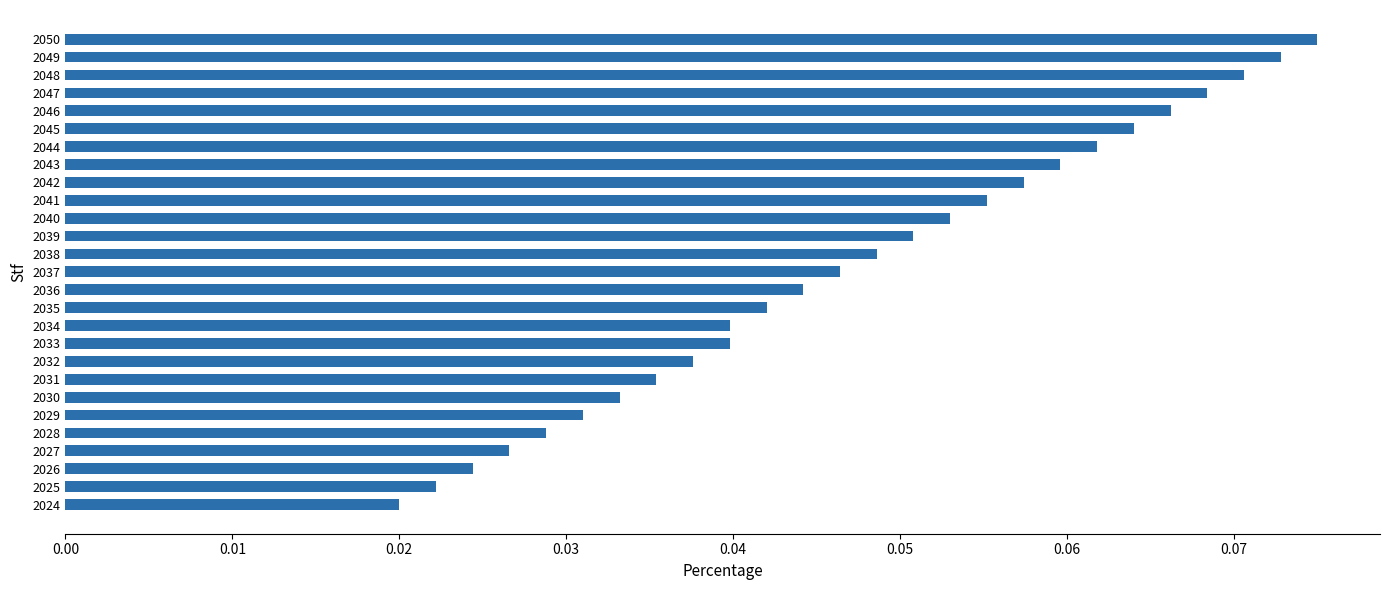

Which has a higher value, 2030 or 2037?

2037